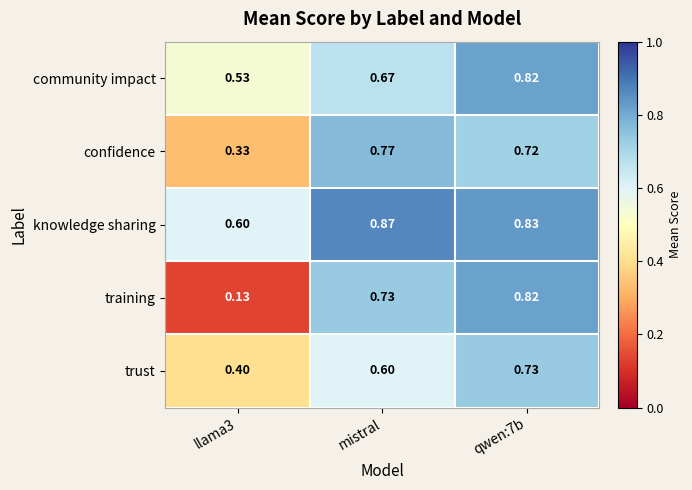

Which series has the largest total across all categories?

knowledge sharing